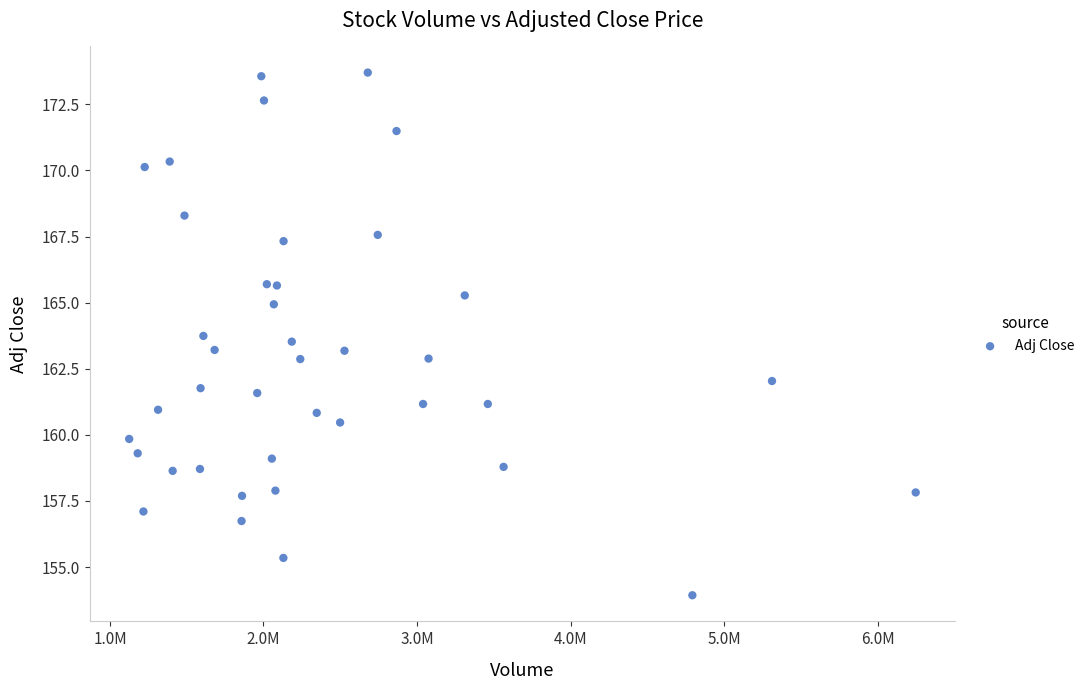

What is the range of X values (max minus min)?

5122300.0